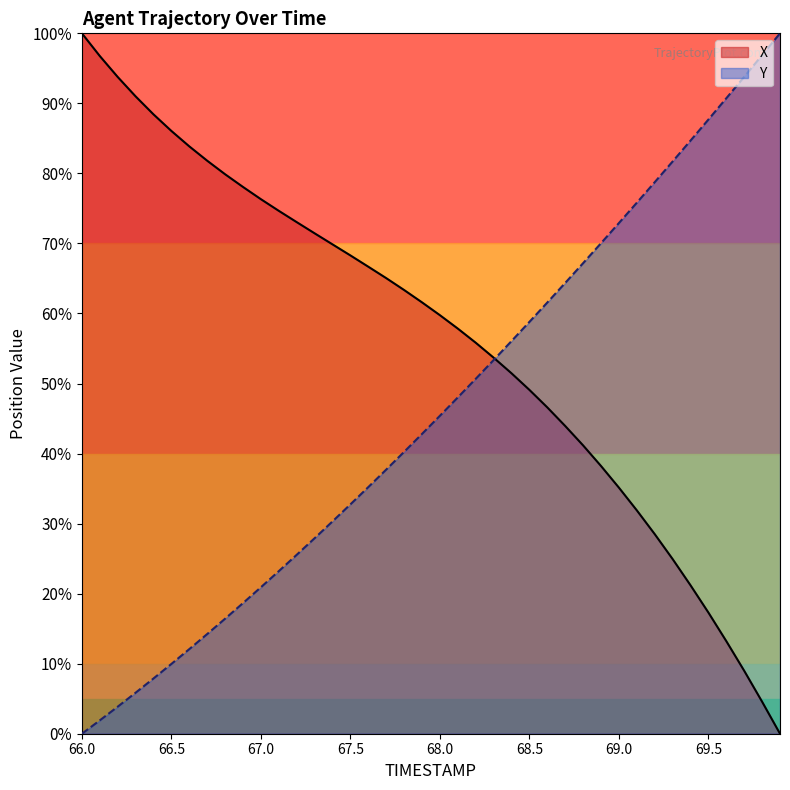

Between 67.1 and 67.8, which is larger?

67.1